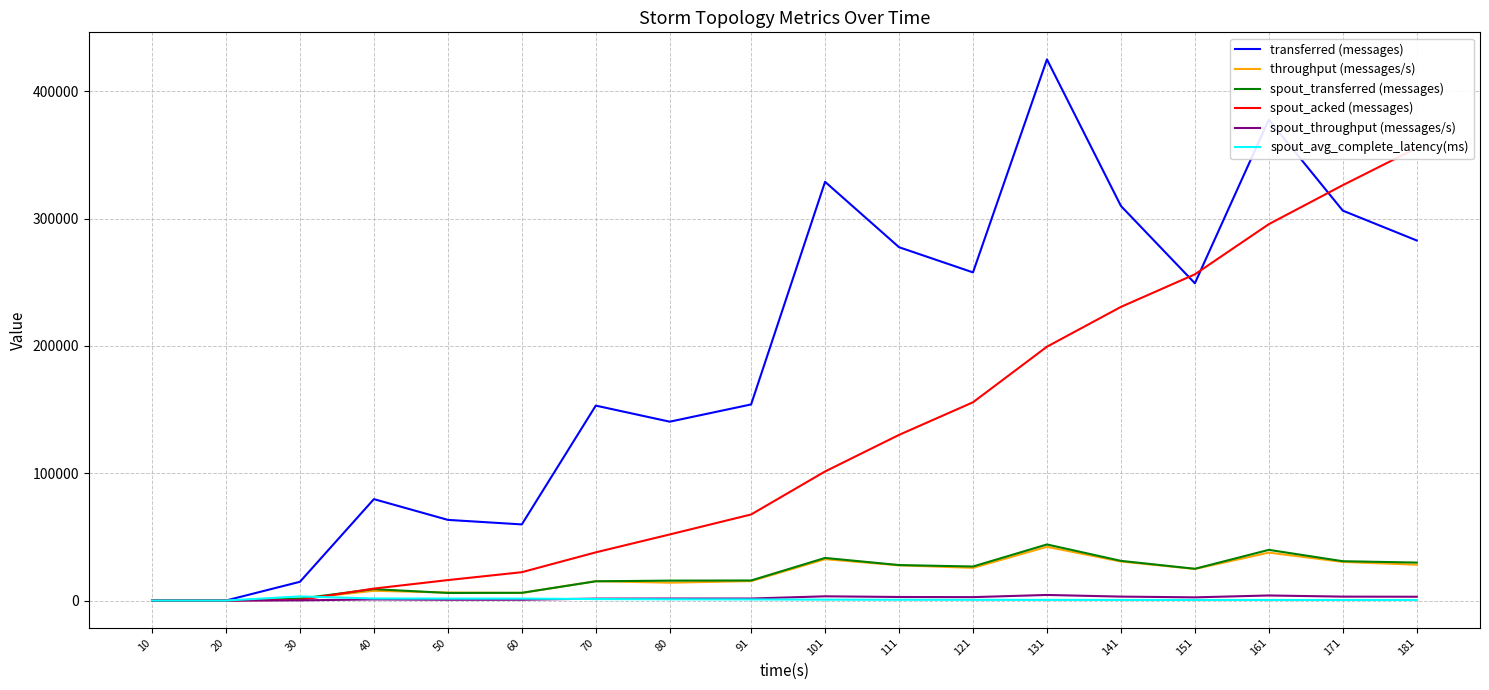

Reading left to right, list all the values displayed in this chart.

transferred (messages): 0.0	0.0	14700.0	79620.0	63320.0	59760.0	153060.0	140440.0	153980.0	328820.0	277460.0	257680.0	424960.0	309860.0	249140.0	377620.0	306180.0	282740.0
throughput (messages/s): 0.0	0.0	1448.0	7644.0	6243.0	5951.0	15183.0	14001.0	15260.0	32466.0	27638.0	25652.0	42167.0	30606.0	24787.0	37604.0	30302.0	28144.0
spout_transferred (messages): 0.0	0.0	1440.0	8920.0	5940.0	6040.0	15100.0	15620.0	15740.0	33440.0	27840.0	26700.0	44020.0	31140.0	24920.0	39780.0	30860.0	29800.0
spout_acked (messages): 0.0	0.0	500.0	9380.0	16040.0	22240.0	37820.0	51880.0	67560.0	101340.0	130060.0	155680.0	199320.0	230580.0	256160.0	295560.0	326180.0	355380.0
spout_throughput (messages/s): 0.0	0.0	141.0	856.0	585.0	601.0	1497.0	1557.0	1559.0	3301.0	2773.0	2658.0	4367.0	3075.0	2479.0	3961.0	3054.0	2966.0
spout_avg_complete_latency(ms): 0.0	0.0	3202.2	1592.5	1524.9	1509.9	1153.7	963.0	862.8	671.2	586.9	542.9	481.3	453.3	442.9	420.1	406.5	395.2